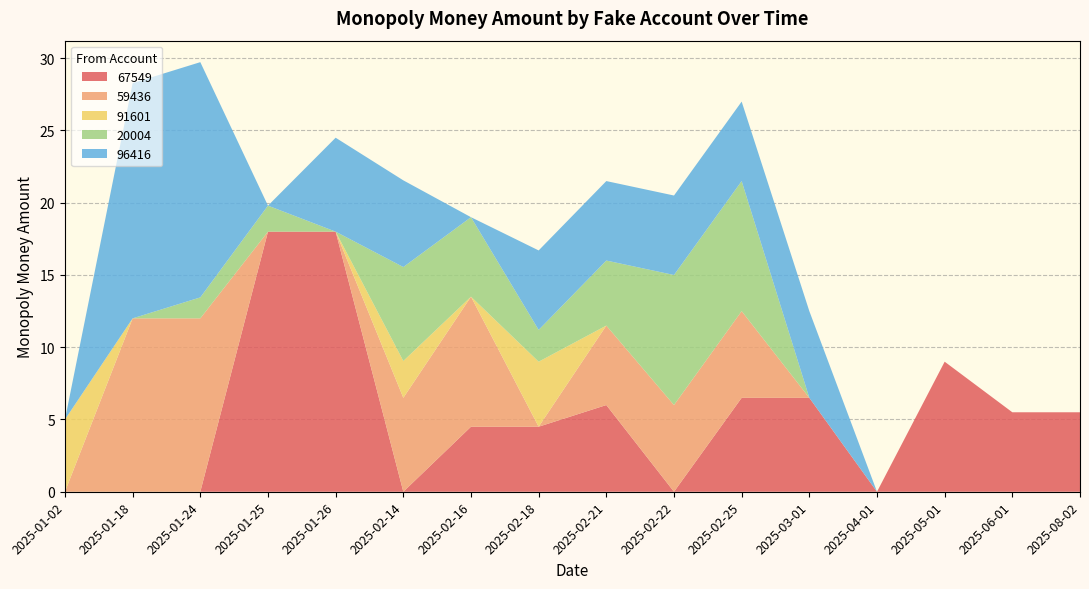

Reading left to right, transcribe all the data shown in this chart.

67549: 2025-01-02=0.0	2025-01-18=0.0	2025-01-24=0.0	2025-01-25=18.0	2025-01-26=18.0	2025-02-14=0.0	2025-02-16=4.5	2025-02-18=4.5	2025-02-21=6.0	2025-02-22=0.0	2025-02-25=6.5	2025-03-01=6.5	2025-04-01=0.0	2025-05-01=9.0	2025-06-01=5.5	2025-08-02=5.5
59436: 2025-01-02=0.0	2025-01-18=12.0	2025-01-24=12.0	2025-01-25=0.0	2025-01-26=0.0	2025-02-14=6.5	2025-02-16=9.0	2025-02-18=0.0	2025-02-21=5.5	2025-02-22=6.0	2025-02-25=6.0	2025-03-01=0.0	2025-04-01=0.0	2025-05-01=0.0	2025-06-01=0.0	2025-08-02=0.0
91601: 2025-01-02=5.0	2025-01-18=0.0	2025-01-24=0.0	2025-01-25=0.0	2025-01-26=0.0	2025-02-14=2.5	2025-02-16=0.0	2025-02-18=4.5	2025-02-21=0.0	2025-02-22=0.0	2025-02-25=0.0	2025-03-01=0.0	2025-04-01=0.0	2025-05-01=0.0	2025-06-01=0.0	2025-08-02=0.0
20004: 2025-01-02=0.0	2025-01-18=0.0	2025-01-24=1.4	2025-01-25=1.8	2025-01-26=0.0	2025-02-14=6.5	2025-02-16=5.5	2025-02-18=2.2	2025-02-21=4.5	2025-02-22=9.0	2025-02-25=9.0	2025-03-01=0.0	2025-04-01=0.0	2025-05-01=0.0	2025-06-01=0.0	2025-08-02=0.0
96416: 2025-01-02=0.0	2025-01-18=16.3	2025-01-24=16.3	2025-01-25=0.0	2025-01-26=6.5	2025-02-14=6.0	2025-02-16=0.0	2025-02-18=5.5	2025-02-21=5.5	2025-02-22=5.5	2025-02-25=5.5	2025-03-01=6.0	2025-04-01=0.0	2025-05-01=0.0	2025-06-01=0.0	2025-08-02=0.0